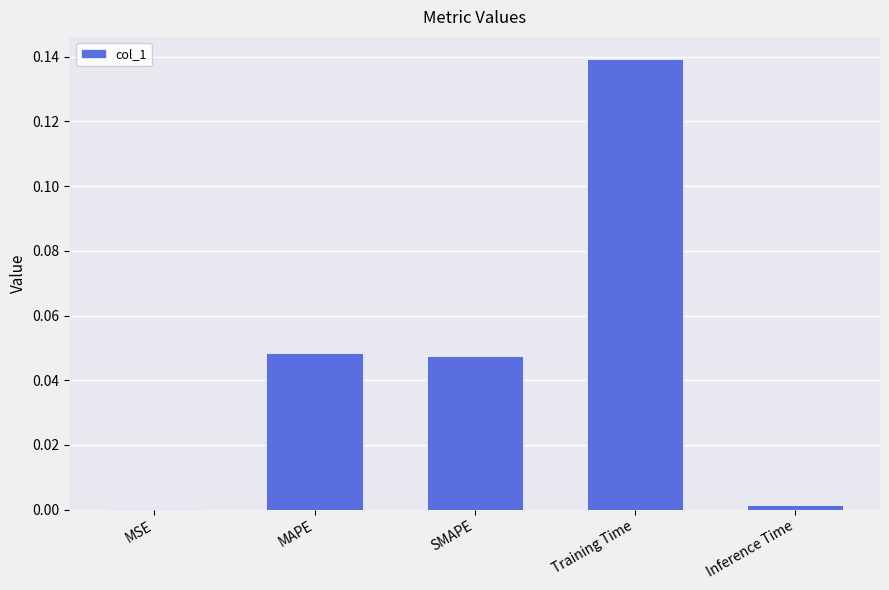

Where is the data nearest to the value 0?

MSE